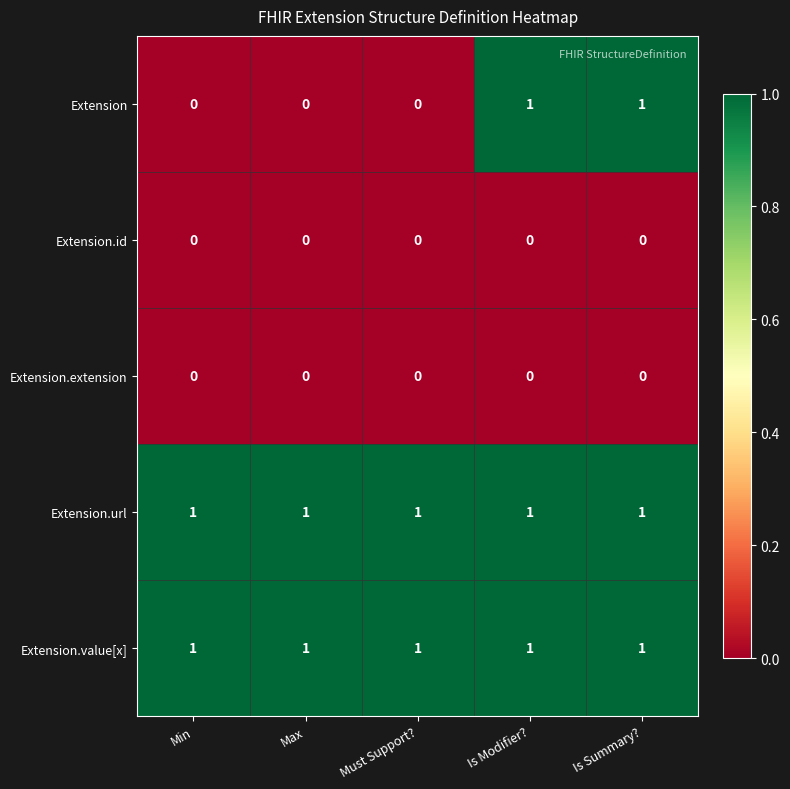

At how many categories does at least one series exceed 0?

5